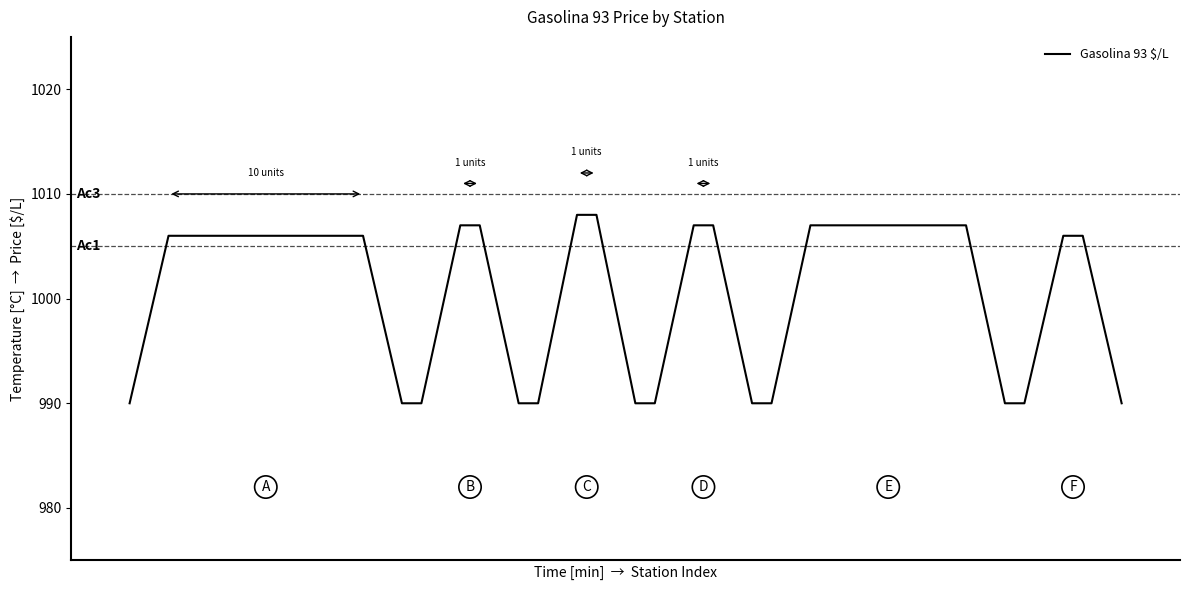

What is the greatest value displayed?

1008